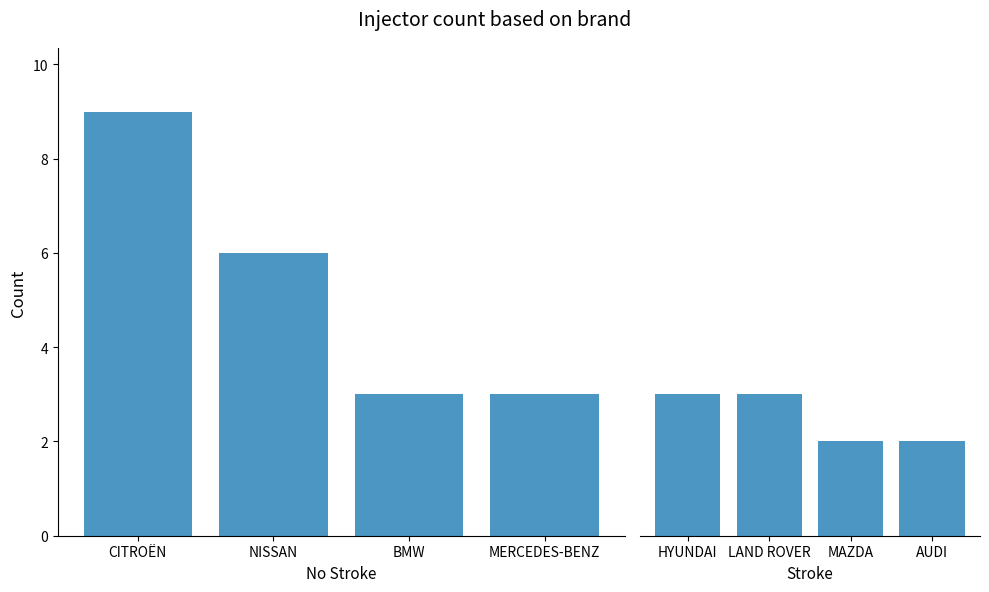

What is the difference between the maximum and minimum values in the Stroke series?

1